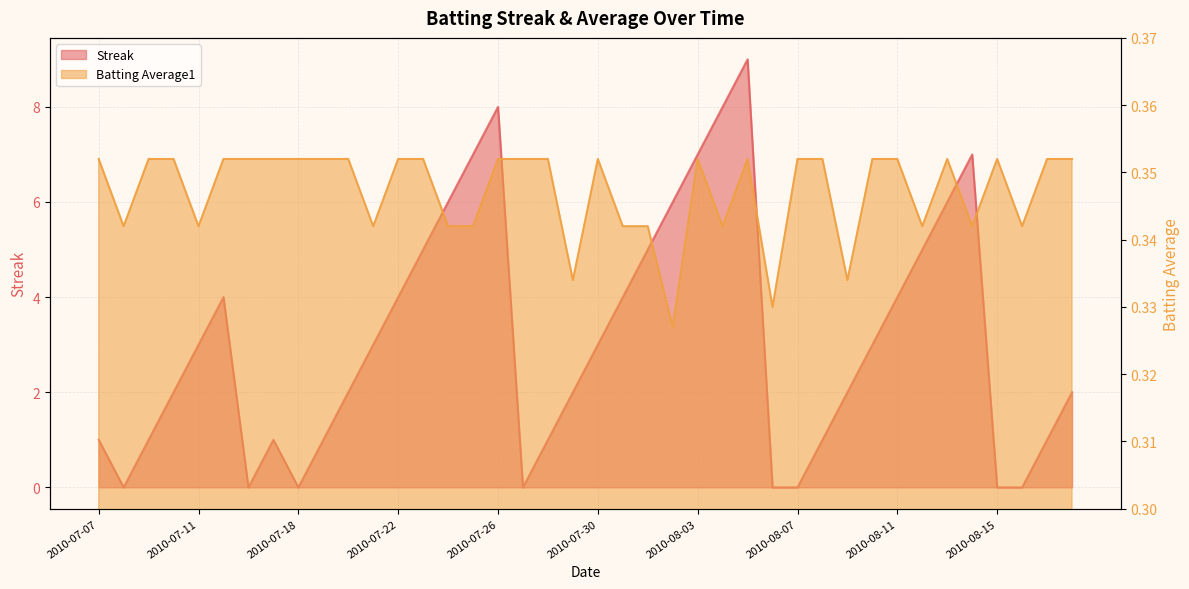

What is the average value of the Batting Average1 series?

0.3